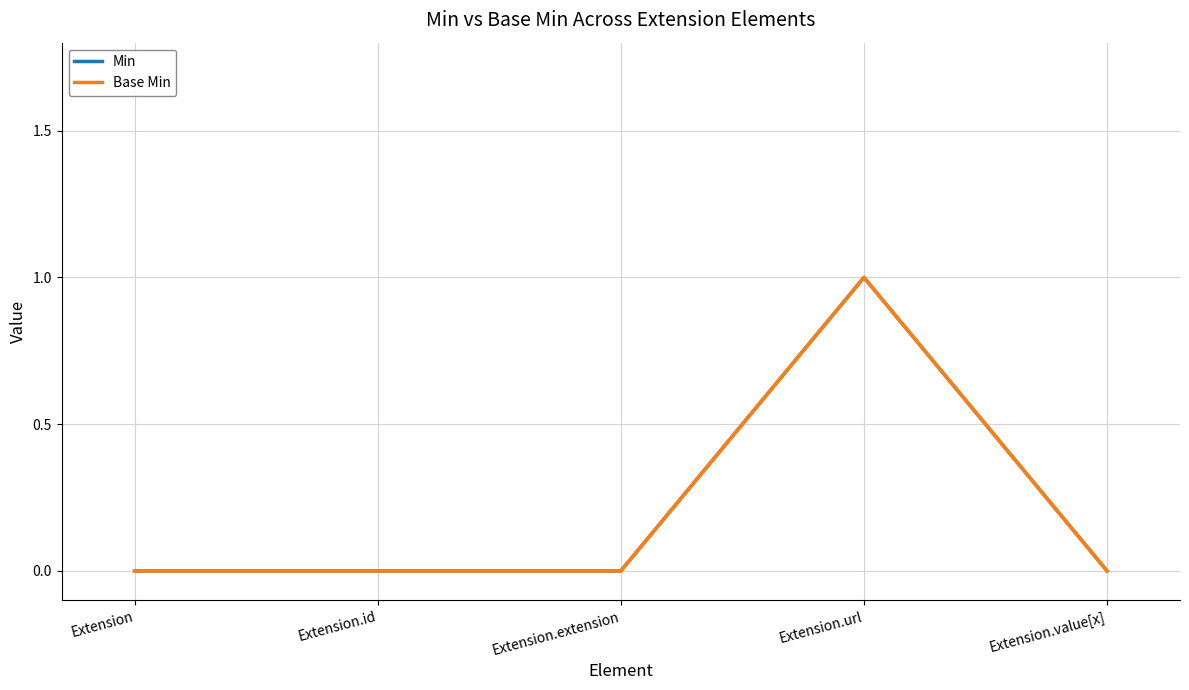

In Min, how many points are higher than both neighbors (excluding endpoints)?

1